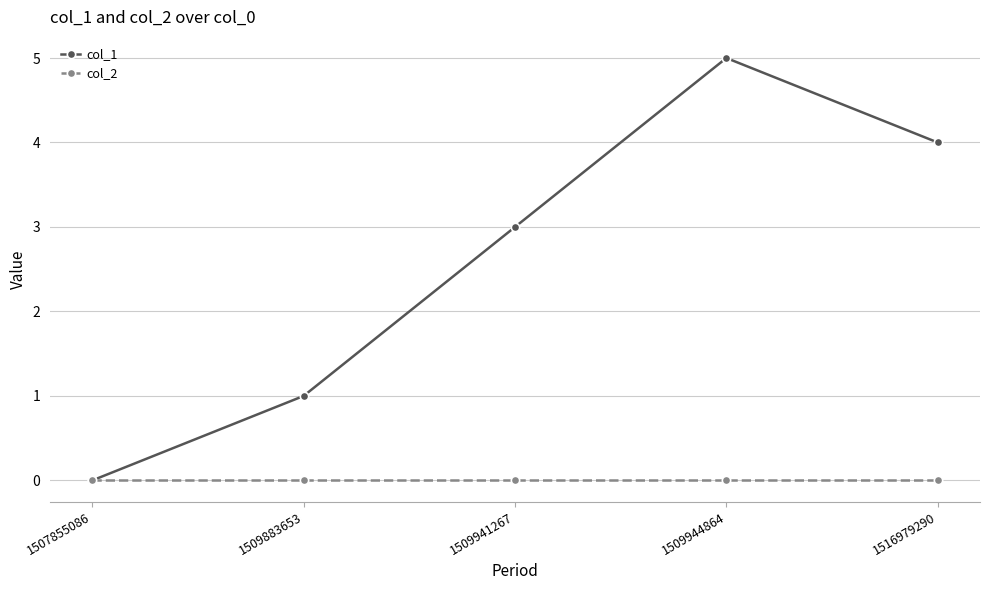

Count the number of categories in the chart.

5